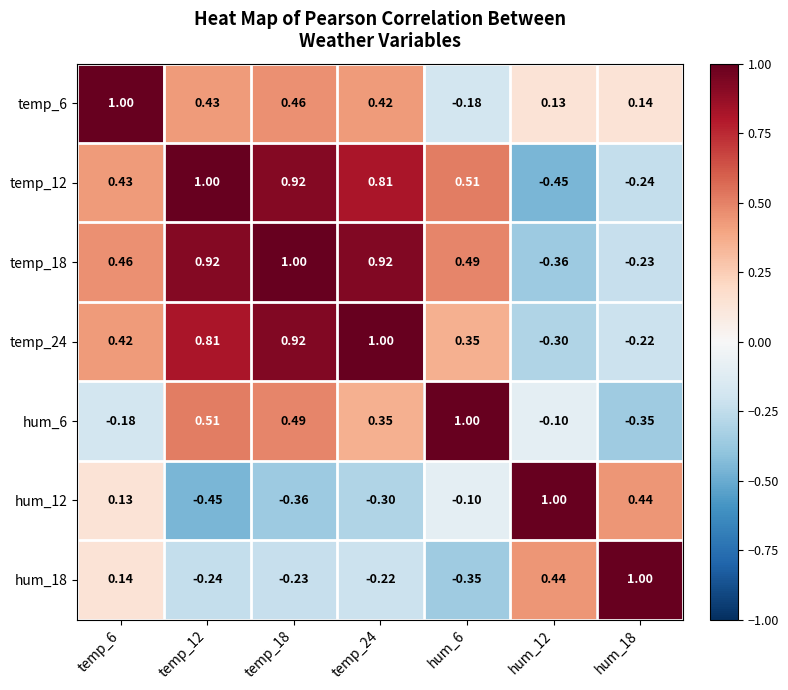

Is the value of hum_18 at temp_6 greater than the value of temp_18 at hum_18?

Yes